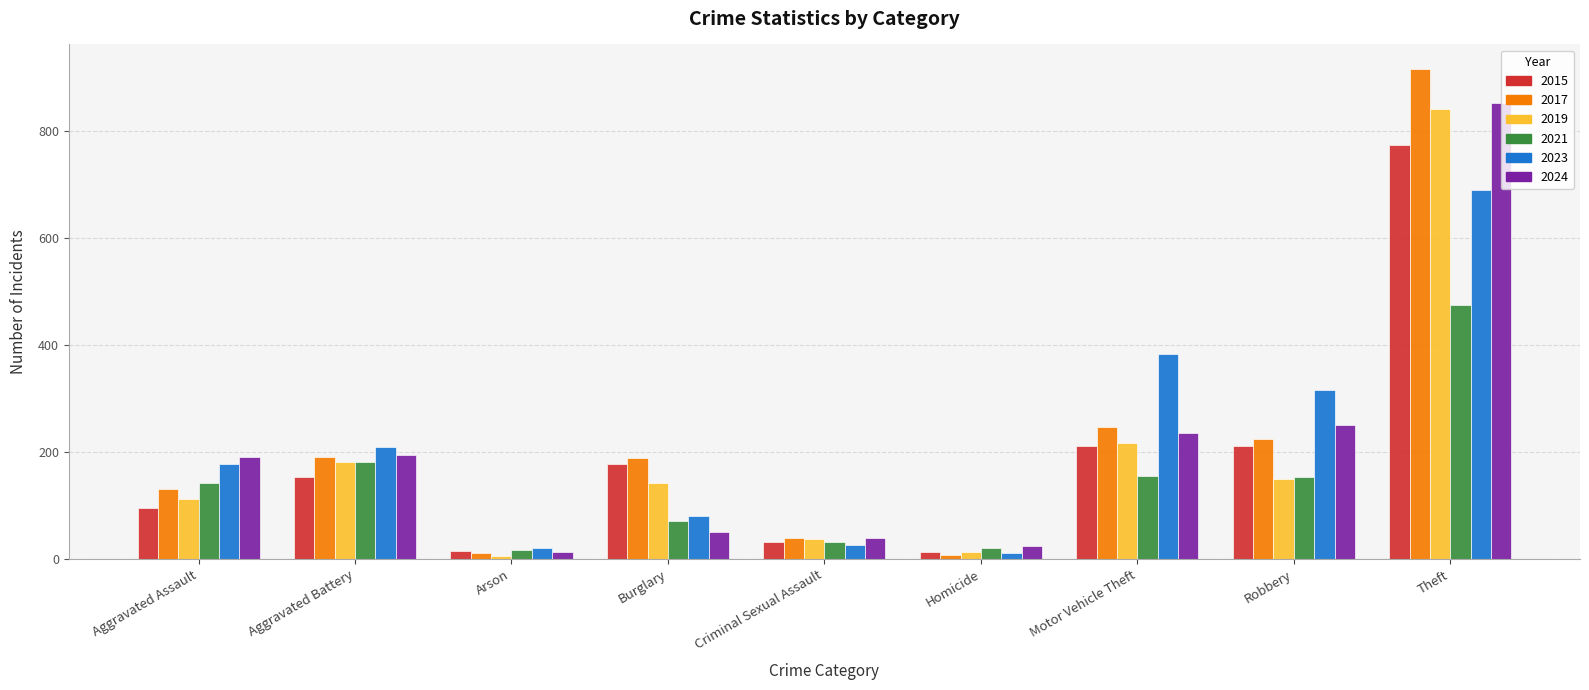

The value of 2024 at Theft is 389. True or false?

False